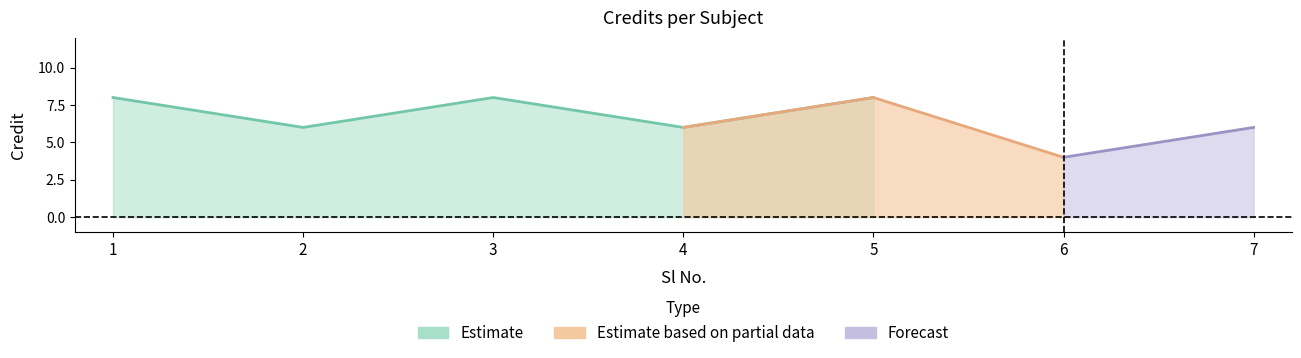

Reading left to right, extract all data points from this chart.

1=8	2=6	3=8	4=6	5=8	6=4	7=6